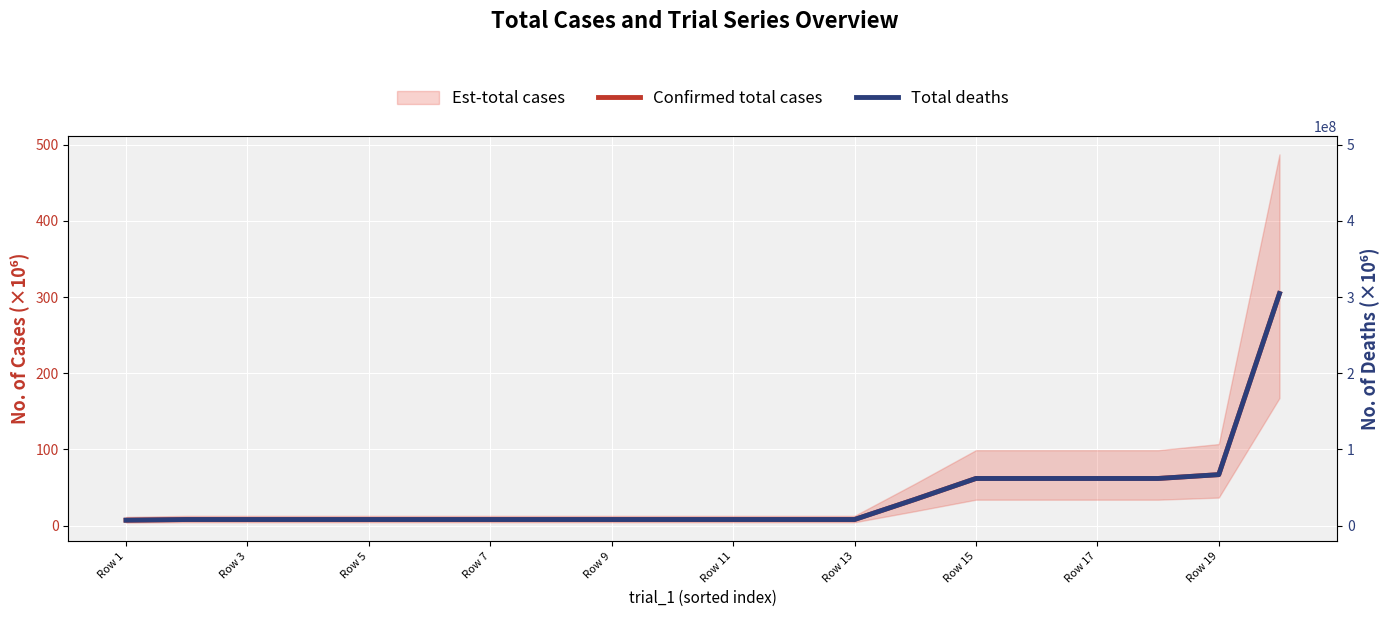

Which has a higher value, 19 or Row 17?

19